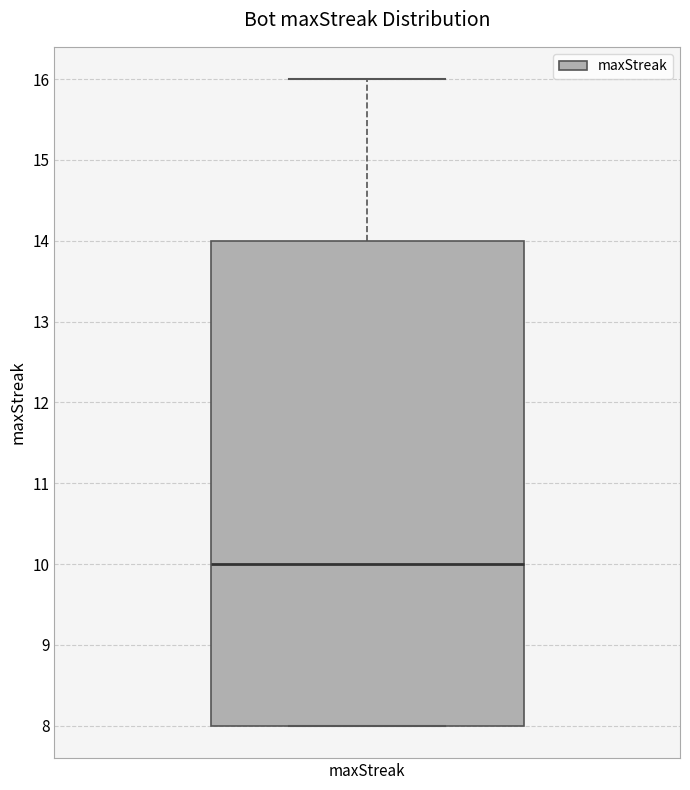

Transcribe this box plot: give where the median line is, the range the box spans, and where the two whiskers end, as read against the y-axis. The values are not printed on the chart, so give them approximately, as read against the axis.

median 10, box 8 to 14, whiskers 8 to 16